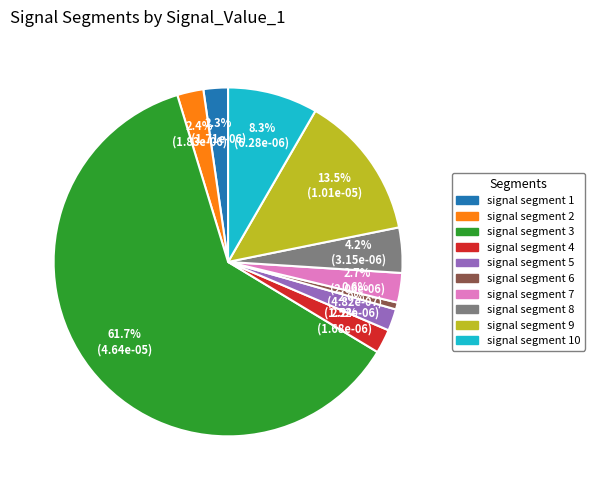

Count the number of slices in the pie.

10